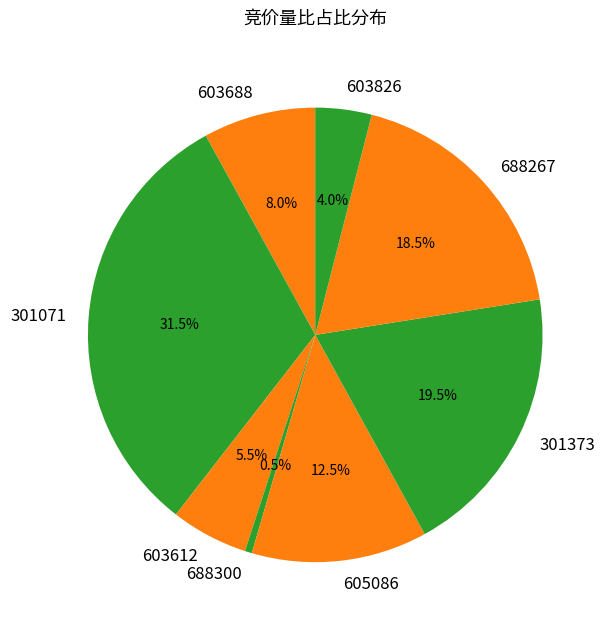

What is the largest slice in the pie chart?

301071